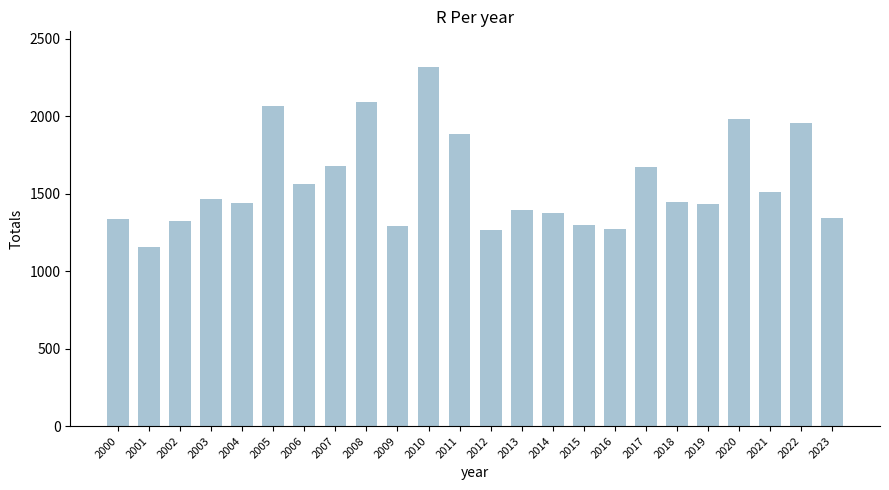

What is the average value?

1565.2